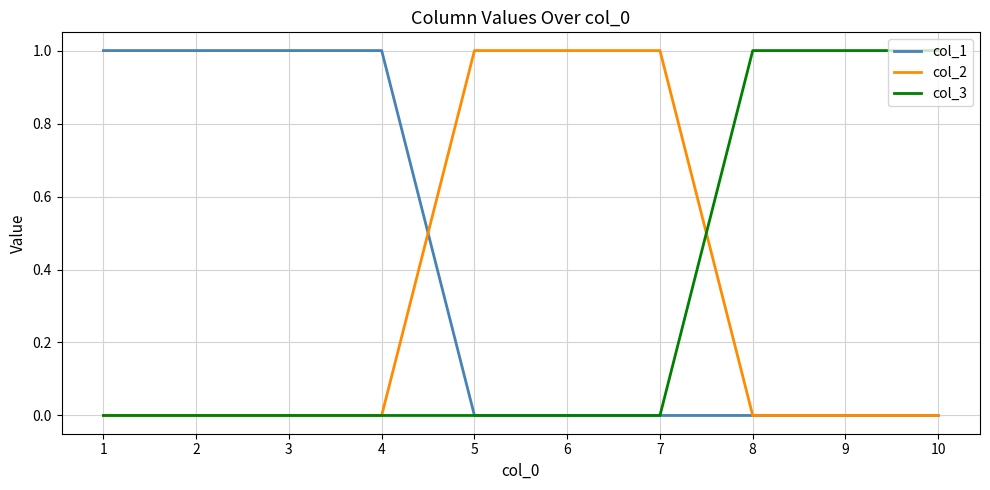

What is the difference between the maximum and minimum values in the col_3 series?

1